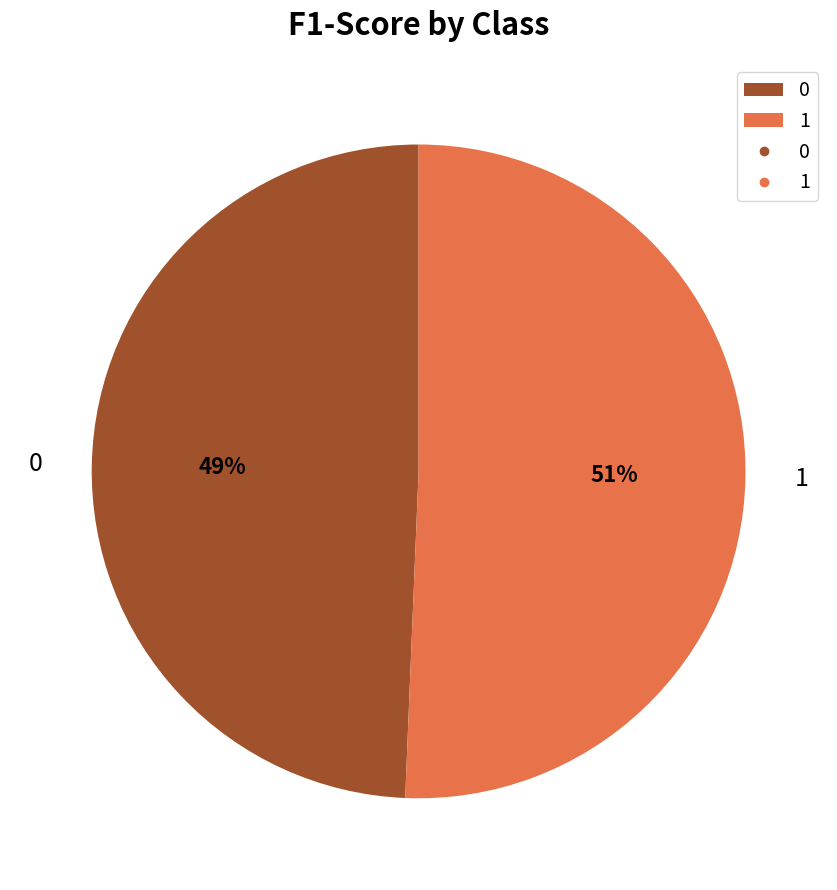

To the nearest percent, what portion does 0 represent?

49%